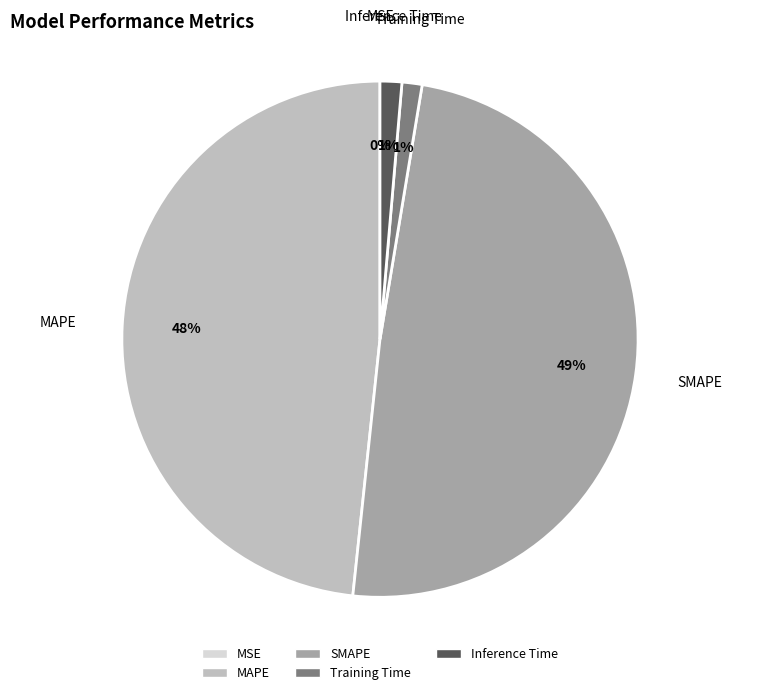

Which has a higher value, SMAPE or MAPE?

SMAPE